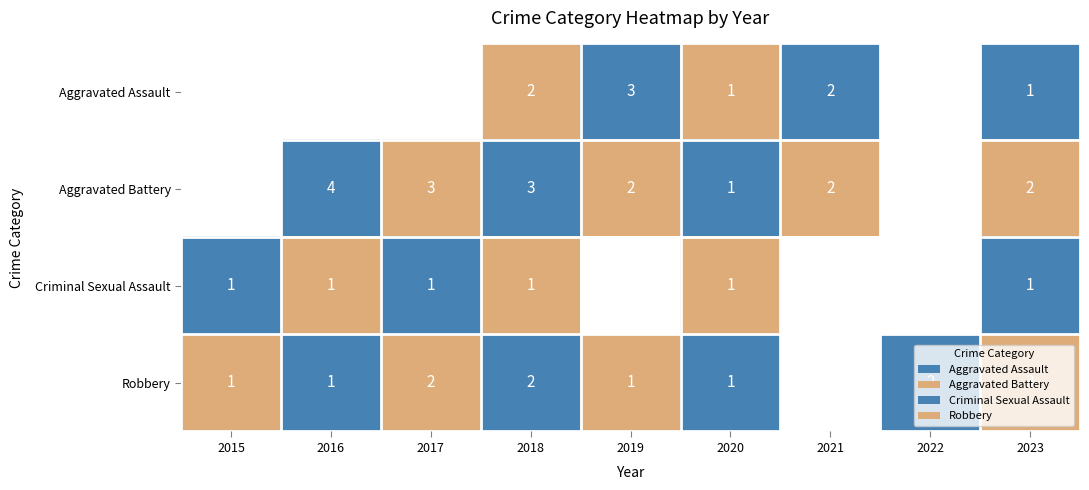

Which series has the widest spread of values?

Aggravated Battery